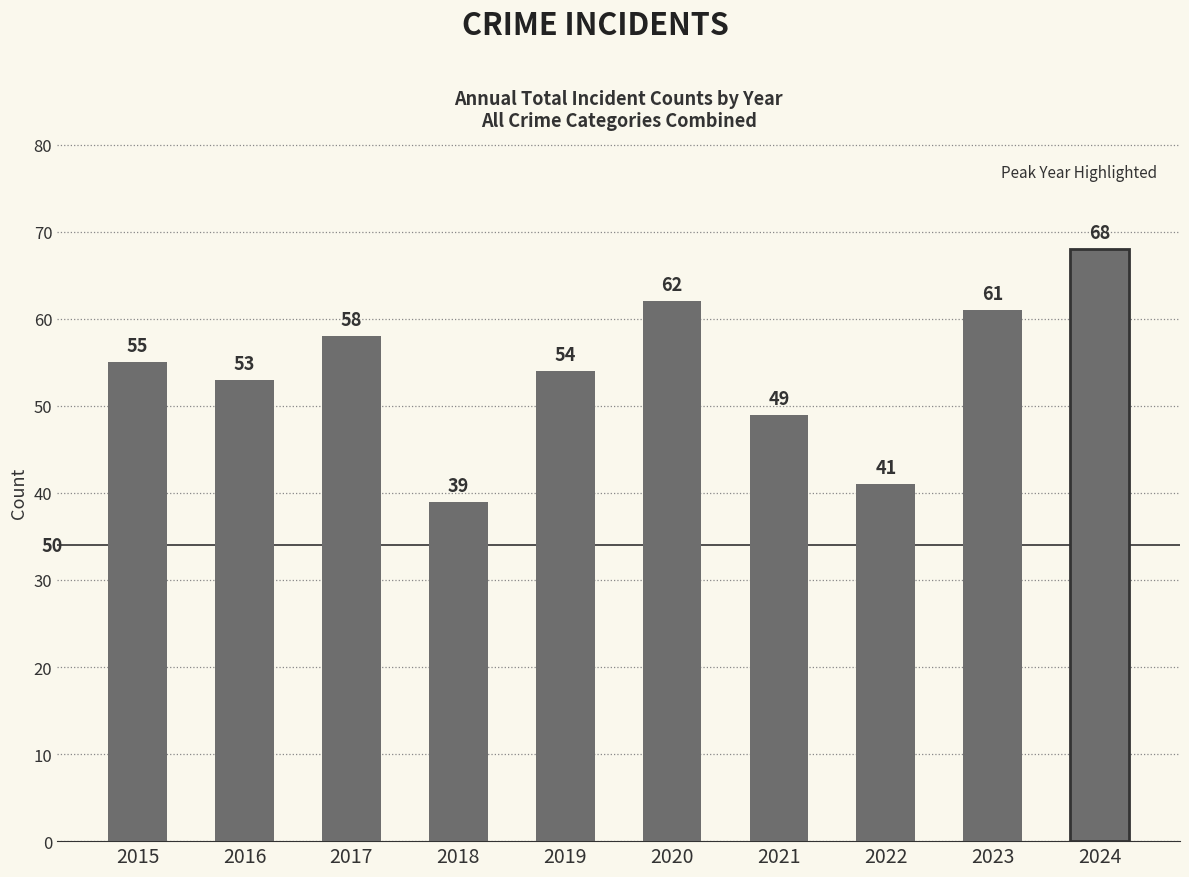

How many categories are shown in the chart?

10